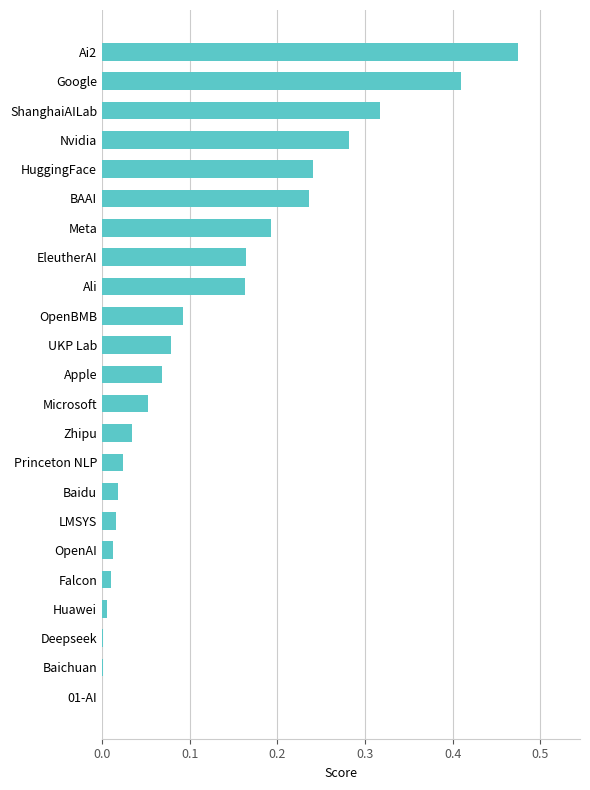

Is it true that the value at Baidu is 0.0?

True